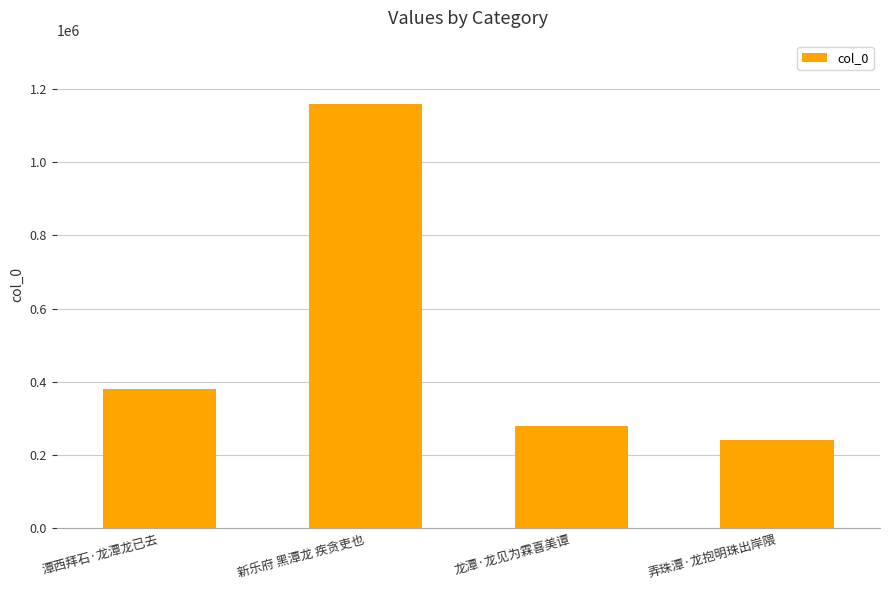

What position from the left is 龙潭·龙见为霖喜美谭?

3